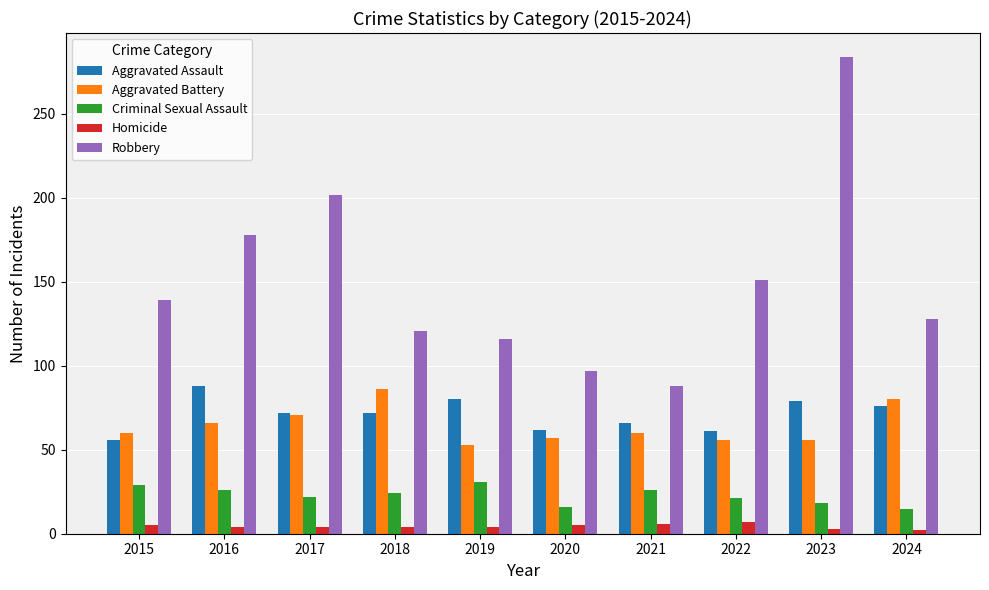

Which category has the highest value across all series?

2023